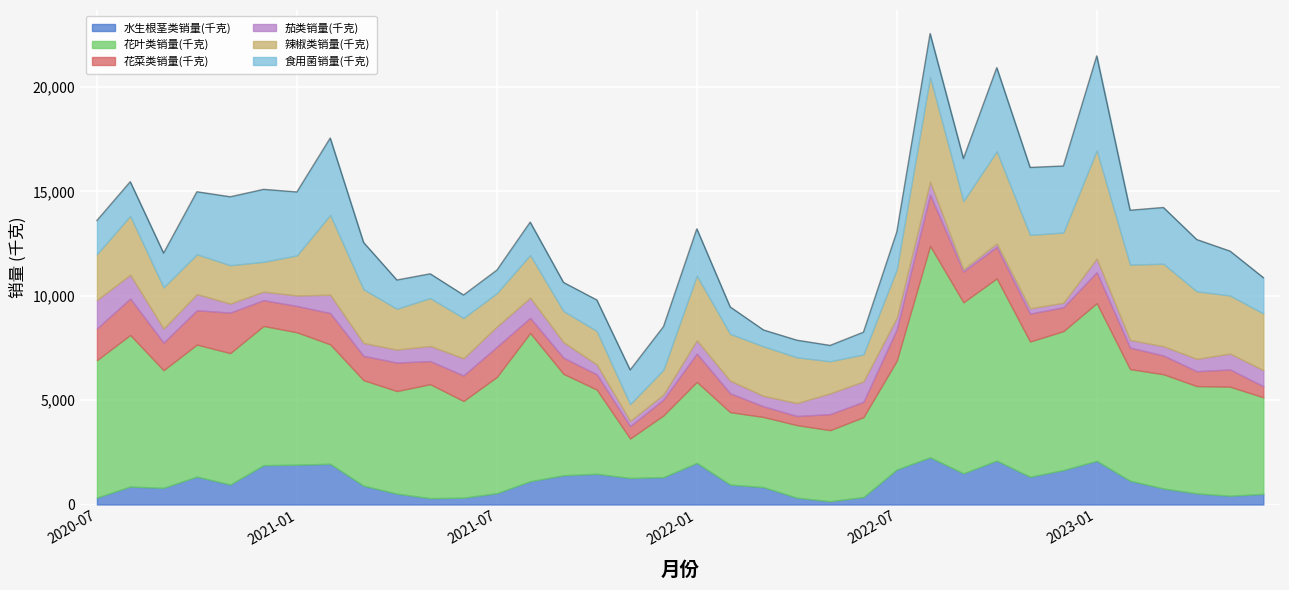

What is the difference between the 花菜类销量(千克) values at 2021-12 and 2023-05?

63.3